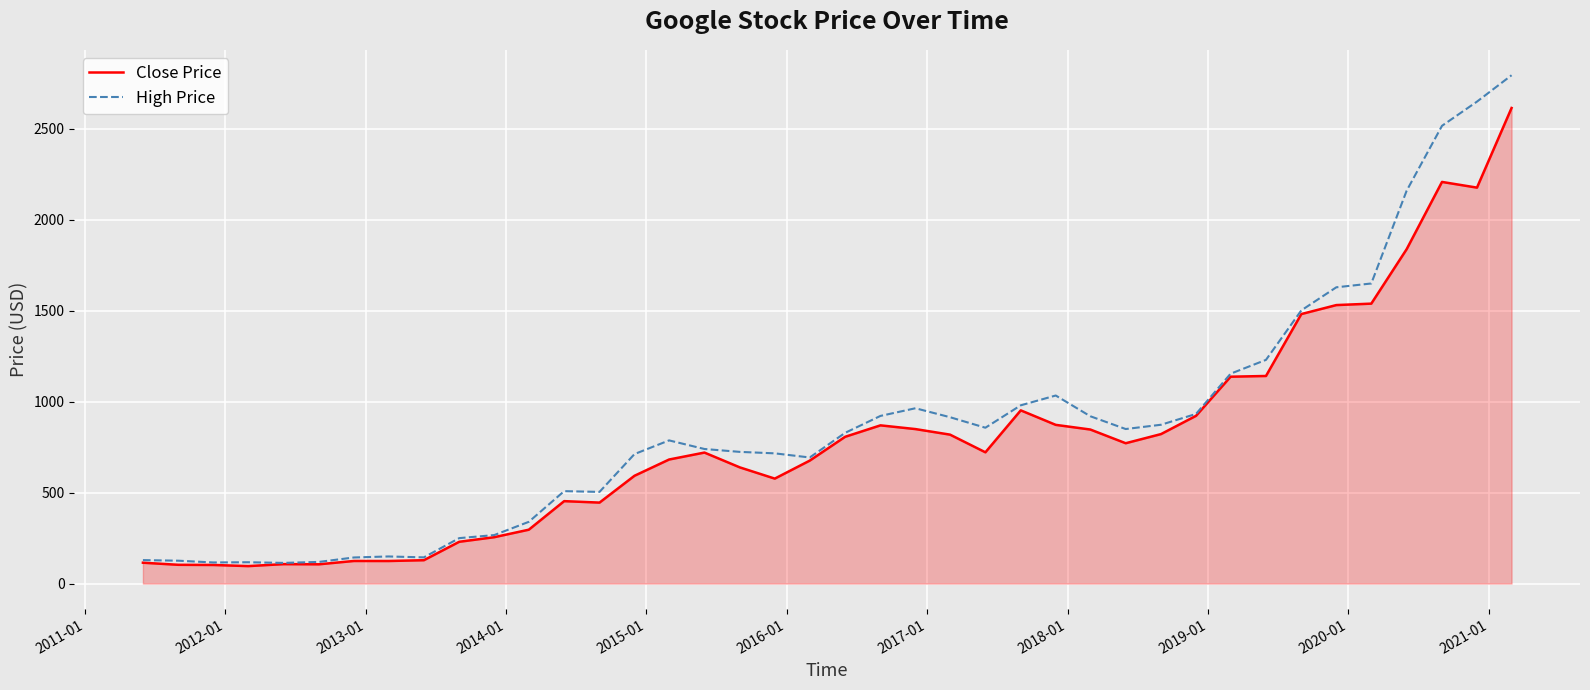

At how many categories does at least one series exceed 2609?

2